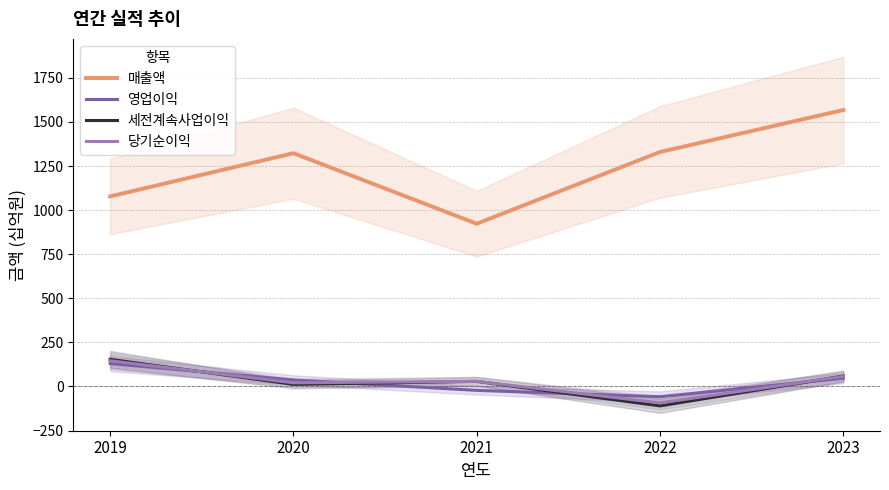

What is the average value of the 당기순이익 series?

32